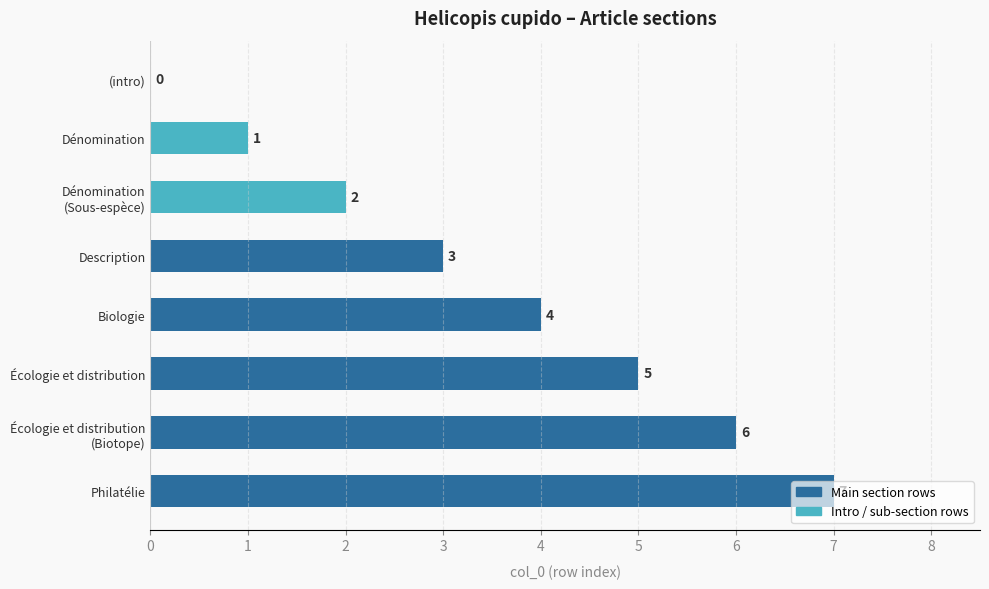

True or false: the data shows 2 at Dénomination.

False